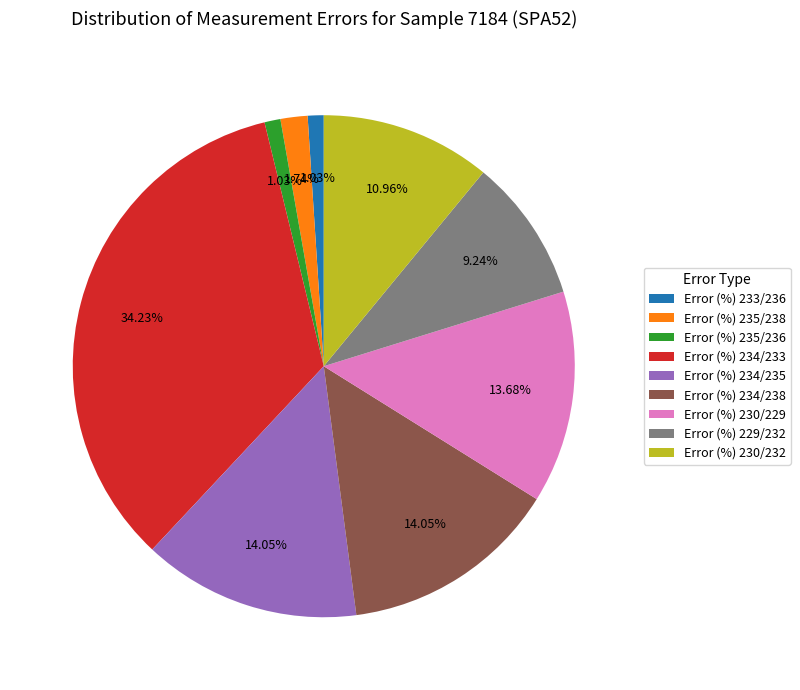

What is the largest slice in the pie chart?

Error (%) 234/233